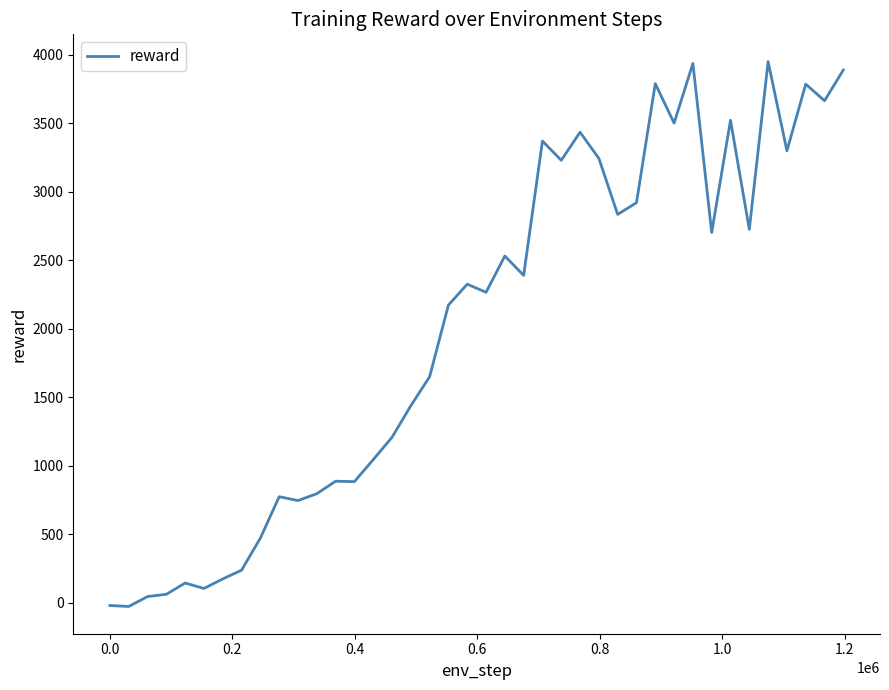

What is the maximum value shown in the chart?

3948.8